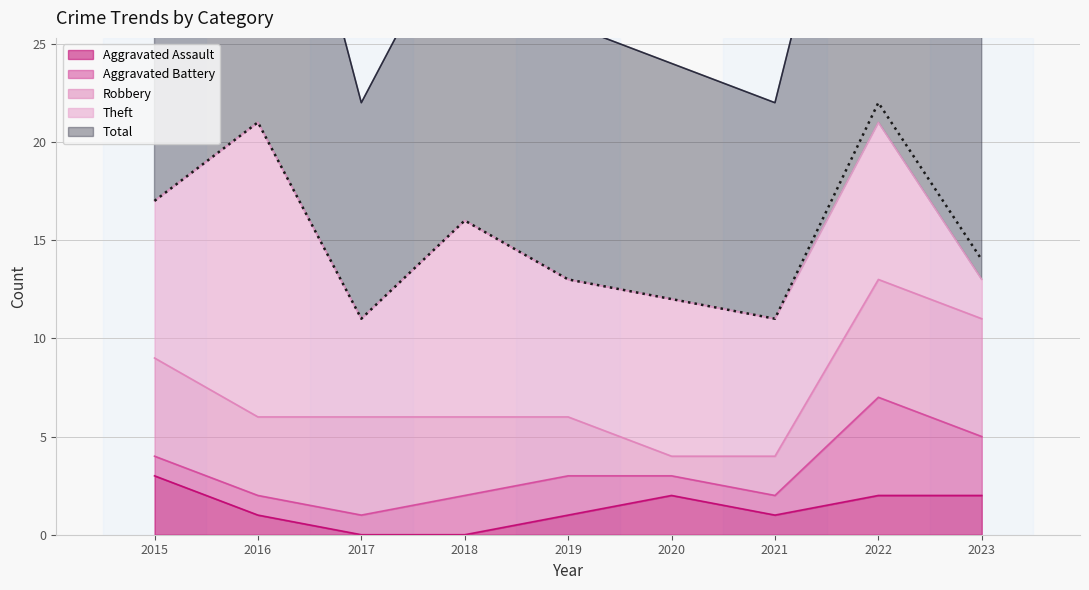

Reading right to left, extract all data points from this chart.

Aggravated Assault: 2023=2	2022=2	2021=1	2020=2	2019=1	2018=0	2017=0	2016=1	2015=3
Aggravated Battery: 2023=3	2022=5	2021=1	2020=1	2019=2	2018=2	2017=1	2016=1	2015=1
Robbery: 2023=6	2022=6	2021=2	2020=1	2019=3	2018=4	2017=5	2016=4	2015=5
Theft: 2023=2	2022=8	2021=7	2020=8	2019=7	2018=10	2017=5	2016=15	2015=8
Total: 2023=14	2022=22	2021=11	2020=12	2019=13	2018=16	2017=11	2016=21	2015=17